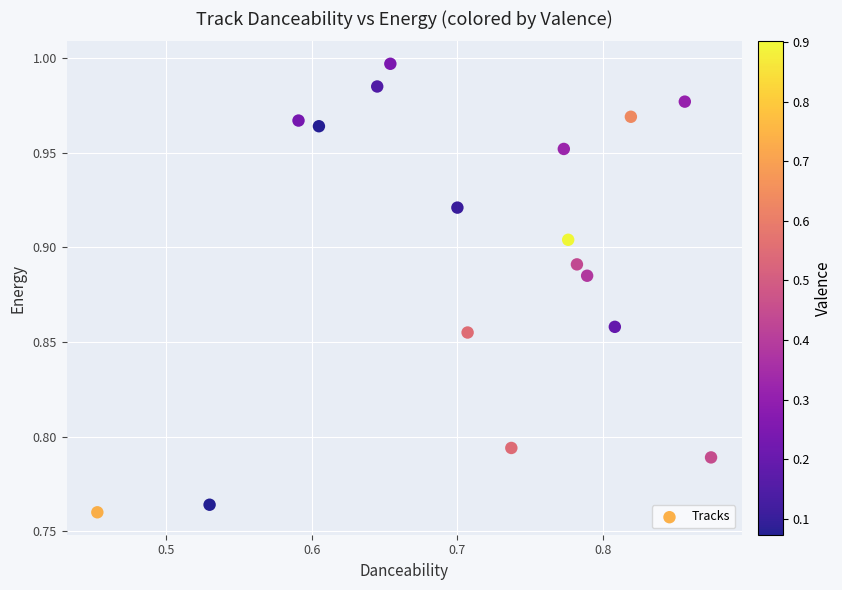

What is the range of X values (max minus min)?

0.4